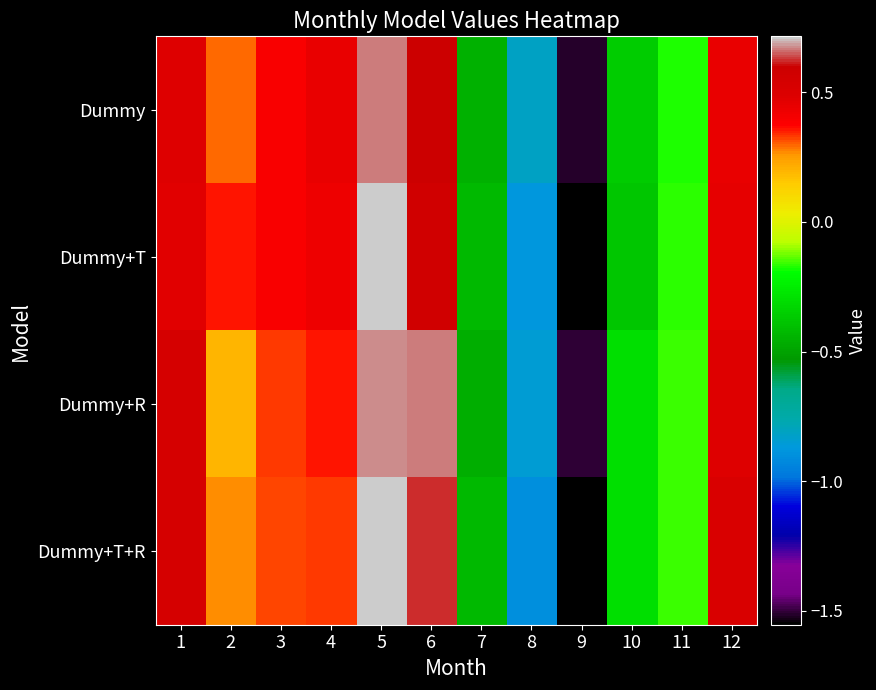

Reading left to right, transcribe all the data shown in this chart.

Dummy: 1=0.5	2=0.3	3=0.4	4=0.4	5=0.7	6=0.6	7=-0.5	8=-0.8	9=-1.5	10=-0.4	11=-0.2	12=0.4
Dummy+T: 1=0.5	2=0.4	3=0.4	4=0.4	5=0.7	6=0.6	7=-0.4	8=-0.9	9=-1.6	10=-0.4	11=-0.2	12=0.5
Dummy+R: 1=0.5	2=0.2	3=0.3	4=0.4	5=0.7	6=0.7	7=-0.5	8=-0.9	9=-1.5	10=-0.3	11=-0.2	12=0.5
Dummy+T+R: 1=0.5	2=0.3	3=0.3	4=0.3	5=0.7	6=0.6	7=-0.4	8=-0.9	9=-1.6	10=-0.3	11=-0.2	12=0.5